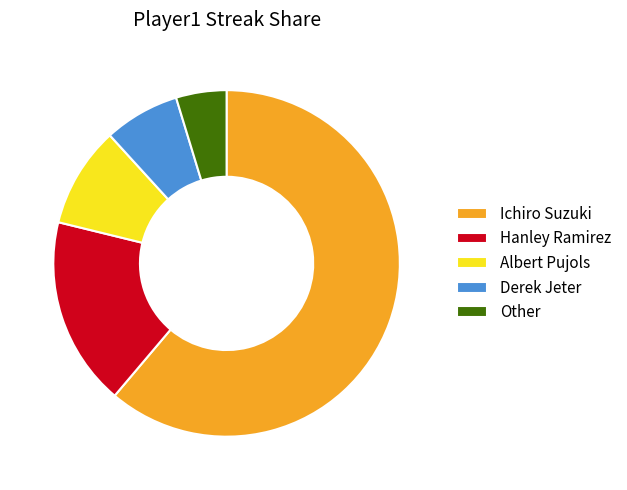

What is the largest slice in the pie chart?

Ichiro Suzuki